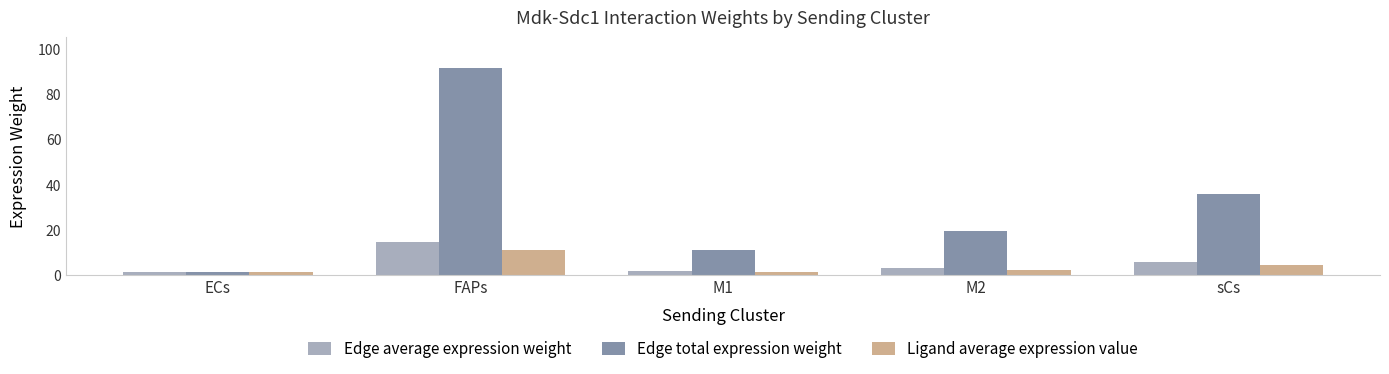

Where does the Ligand average expression value series first go above 2?

FAPs